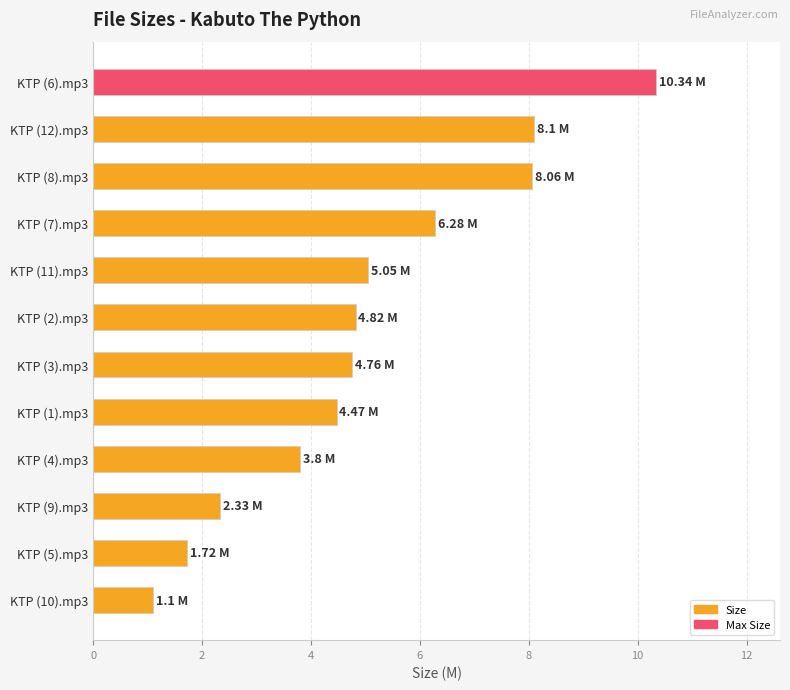

Are the bars grouped side by side (vs. stacked)?

No